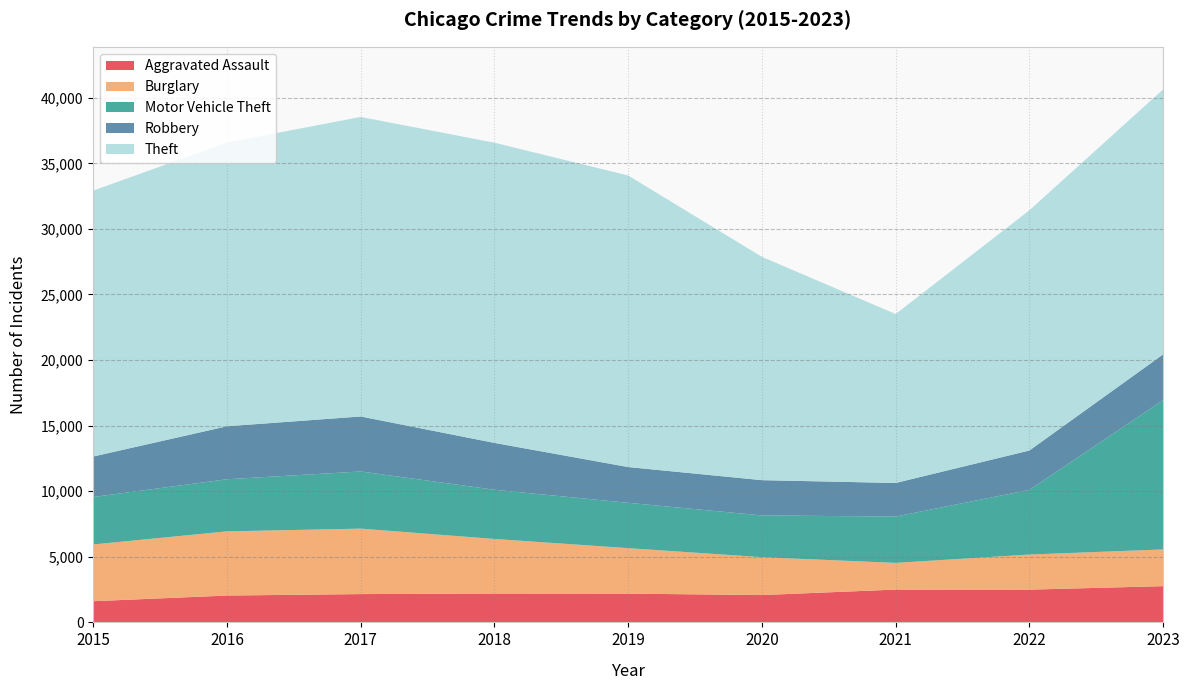

Reading right to left, transcribe all the data shown in this chart.

Aggravated Assault: 2763	2497	2502	2083	2193	2200	2158	2047	1614
Burglary: 2799	2677	2034	2889	3468	4162	4991	4893	4327
Motor Vehicle Theft: 11384	4930	3533	3183	3456	3751	4357	3974	3620
Robbery: 3489	3001	2561	2689	2727	3572	4194	4040	3086
Theft: 20200	18315	12879	17028	22228	22888	22838	21630	20275